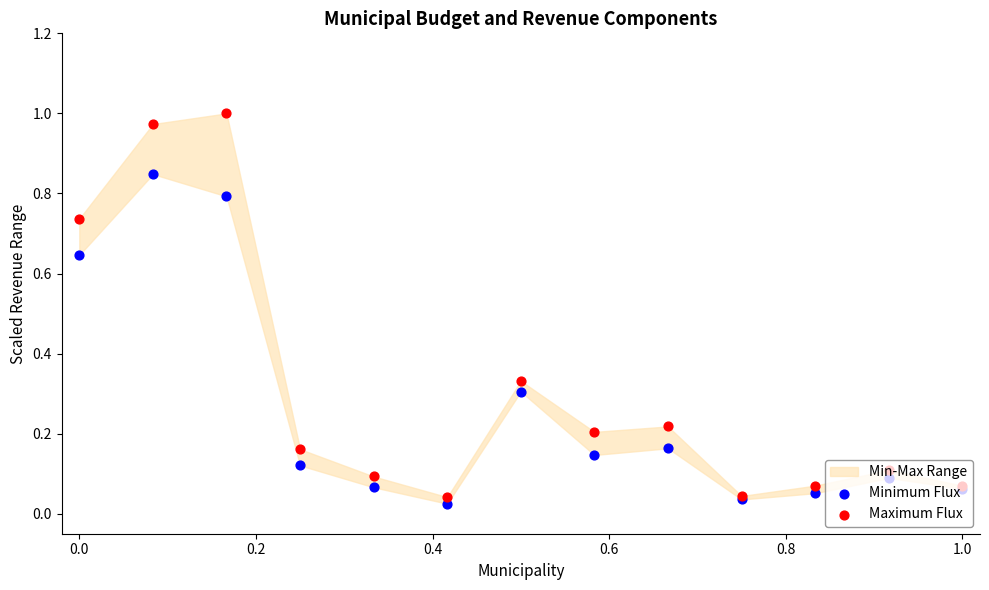

What is the total value across all series at 0.0?

1.4